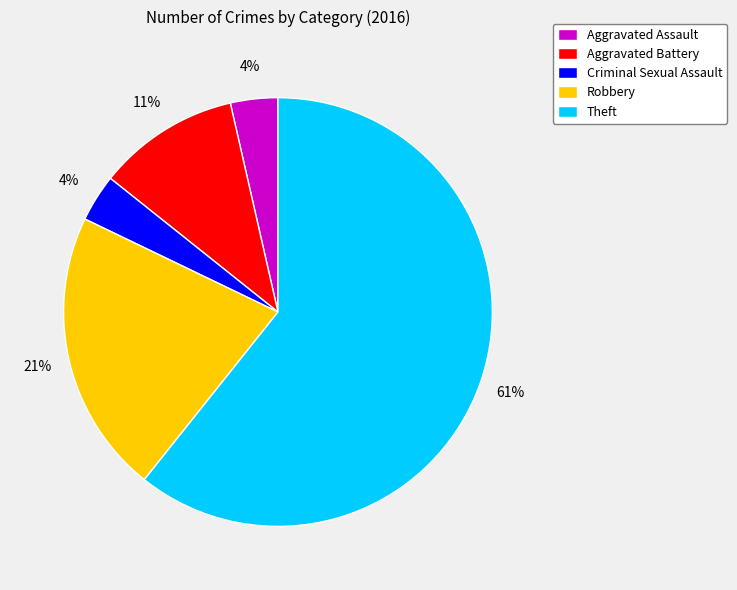

The Theft slice represents 46% of the pie. True or false?

False